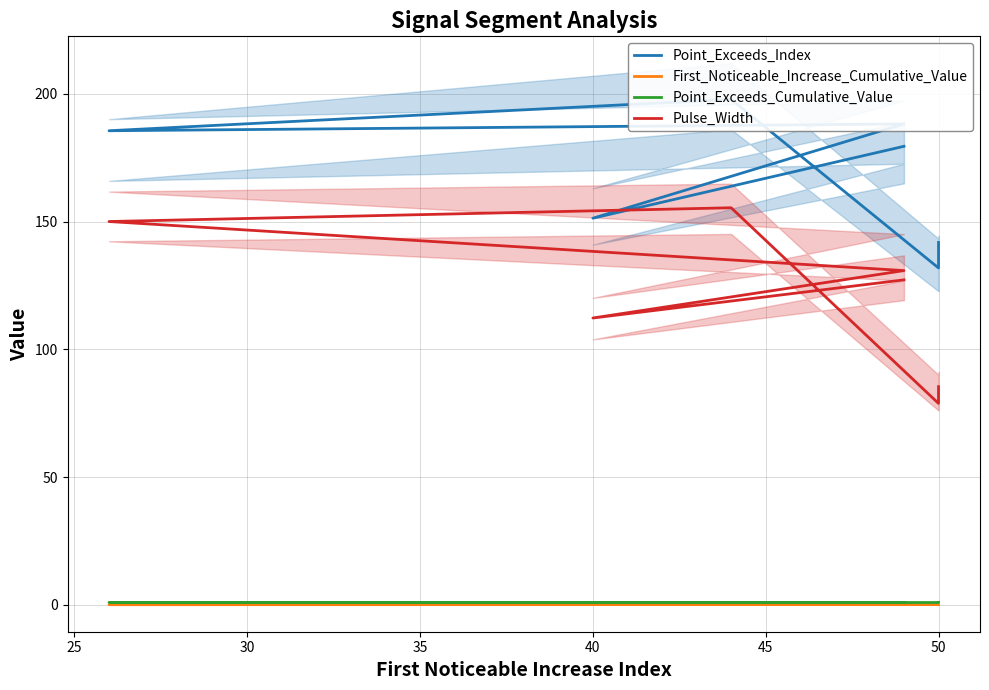

What is the difference between the highest and lowest values at 50?

131.8